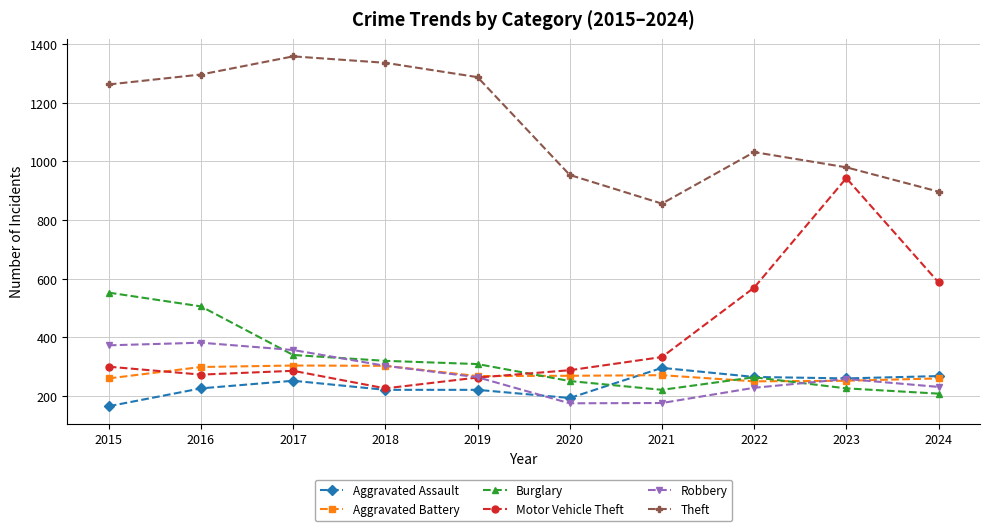

Which series has the largest range (max minus min)?

Motor Vehicle Theft